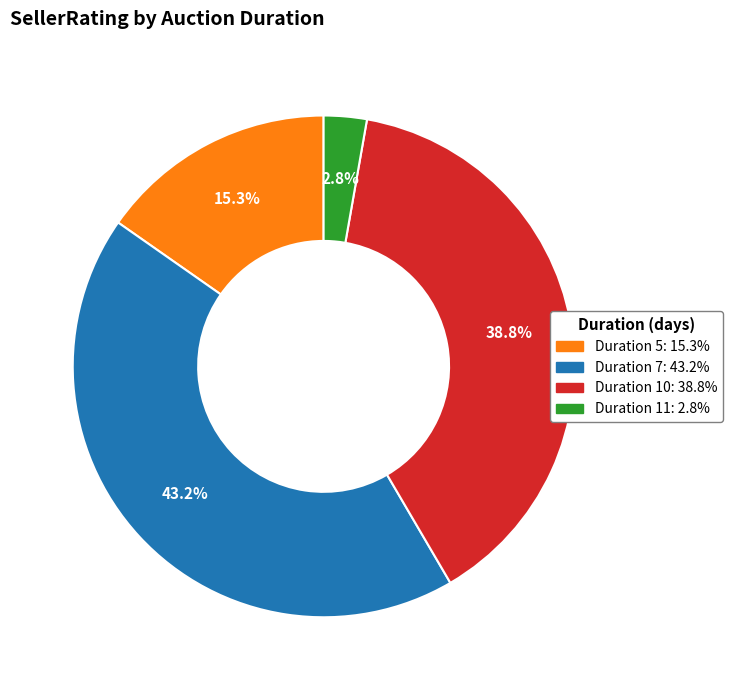

Is there any slice that represents more than half of the pie?

No